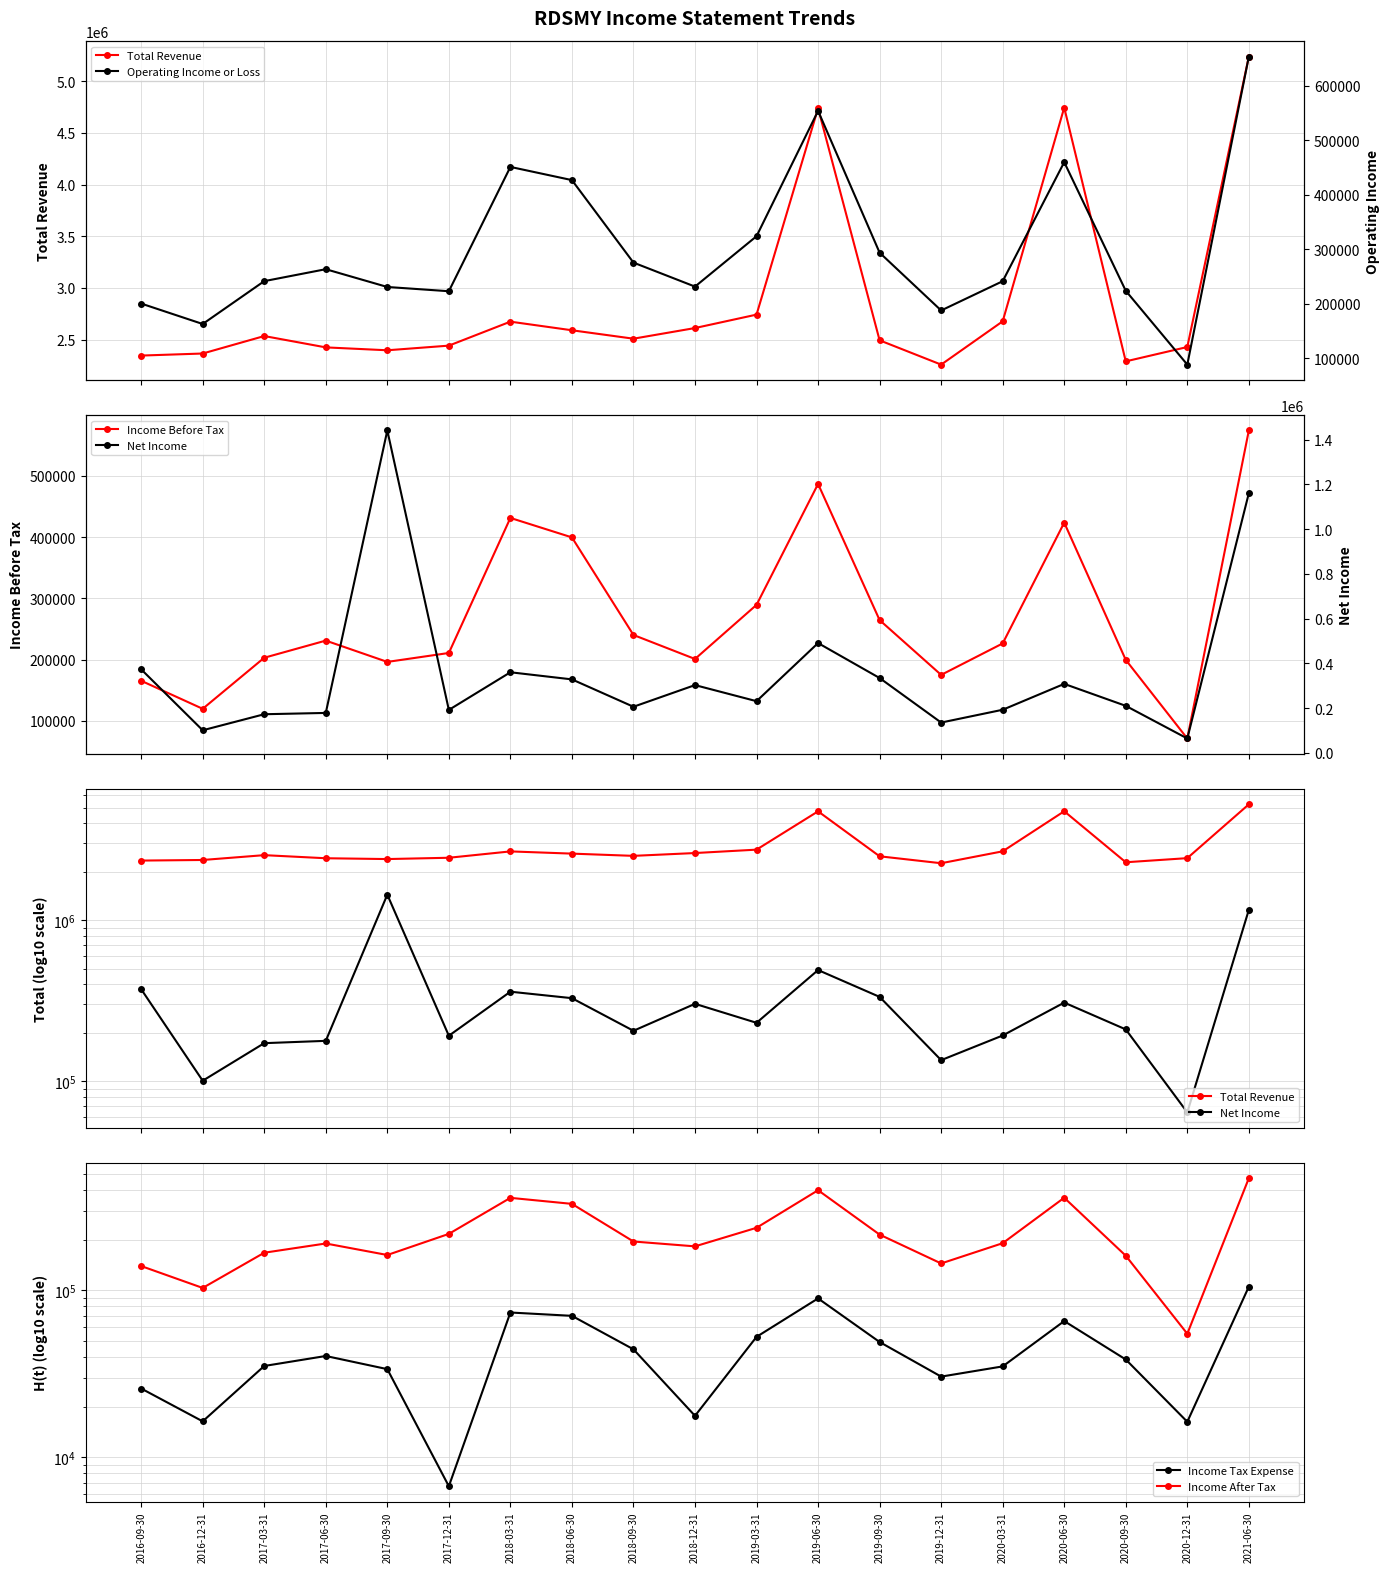

List the series in order of their peak value, highest first.

Total Revenue, Net Income, Operating Income or Loss, Income Before Tax, Income After Tax, Income Tax Expense